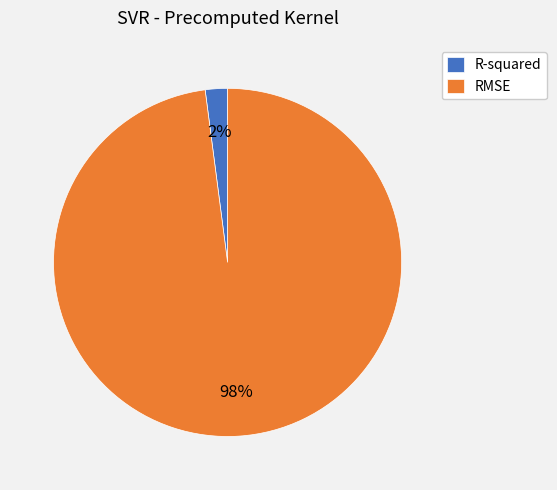

To the nearest percent, what is the difference between the largest and smallest slice percentages?

96%